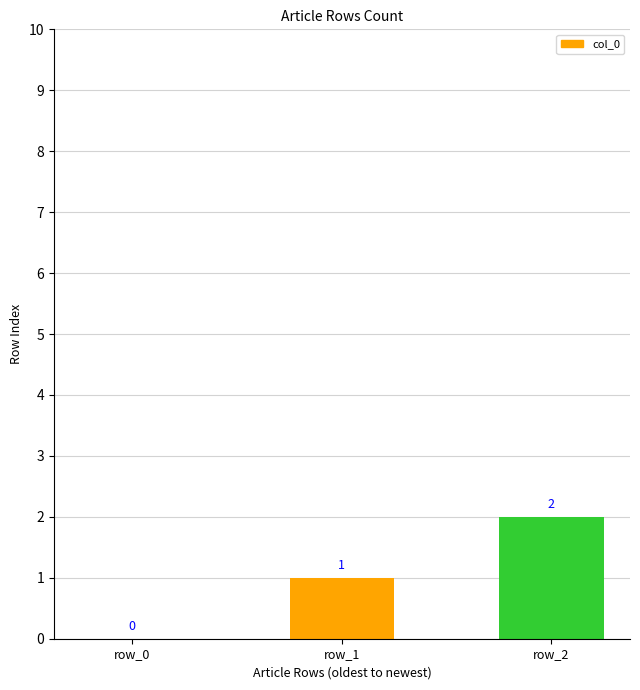

Reading right to left, transcribe all the data shown in this chart.

2	1	0